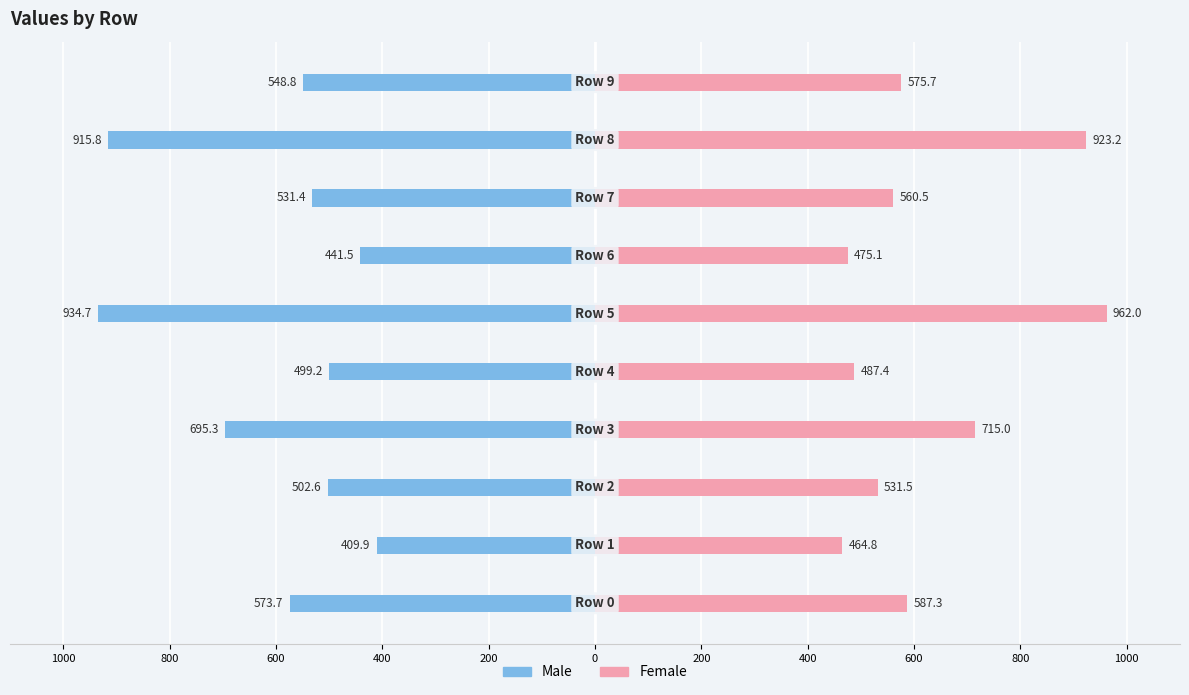

Reading left to right, list all the values displayed in this chart.

Male: 1000=-573.7	800=-409.9	600=-502.6	400=-695.3	200=-499.2	0=-934.7	200=-441.5	400=-531.4	600=-915.8	800=-548.8
Female: 1000=587.3	800=464.8	600=531.5	400=715.0	200=487.4	0=962.0	200=475.1	400=560.5	600=923.2	800=575.7